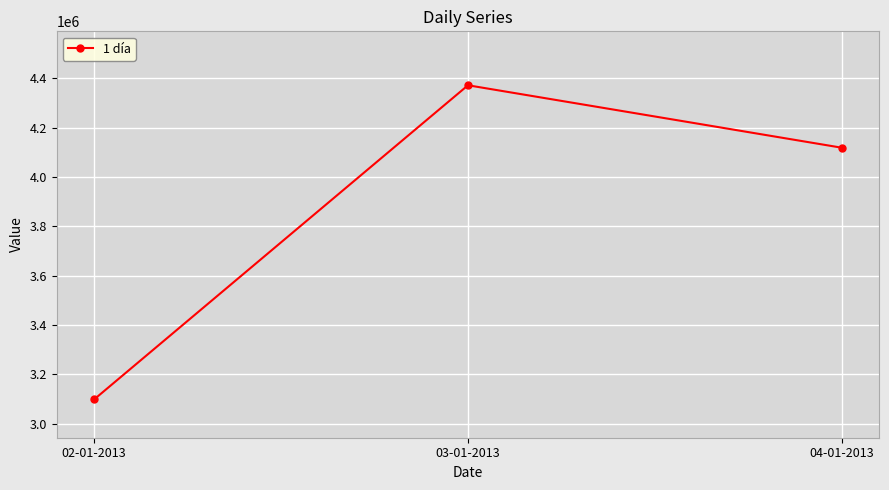

What position from the left is 02-01-2013?

1